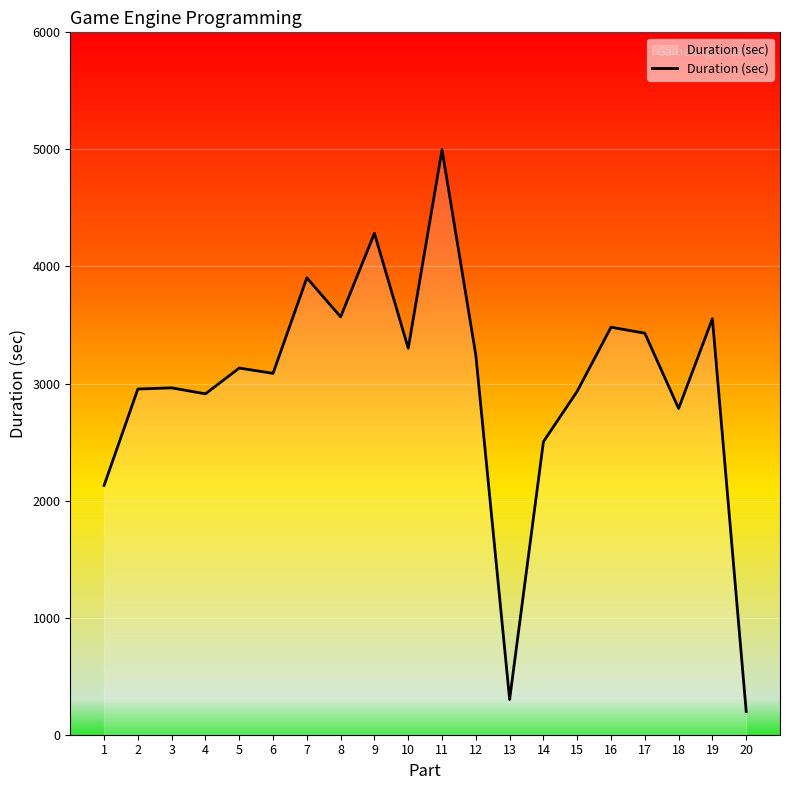

The value at 9 is 4283. True or false?

True